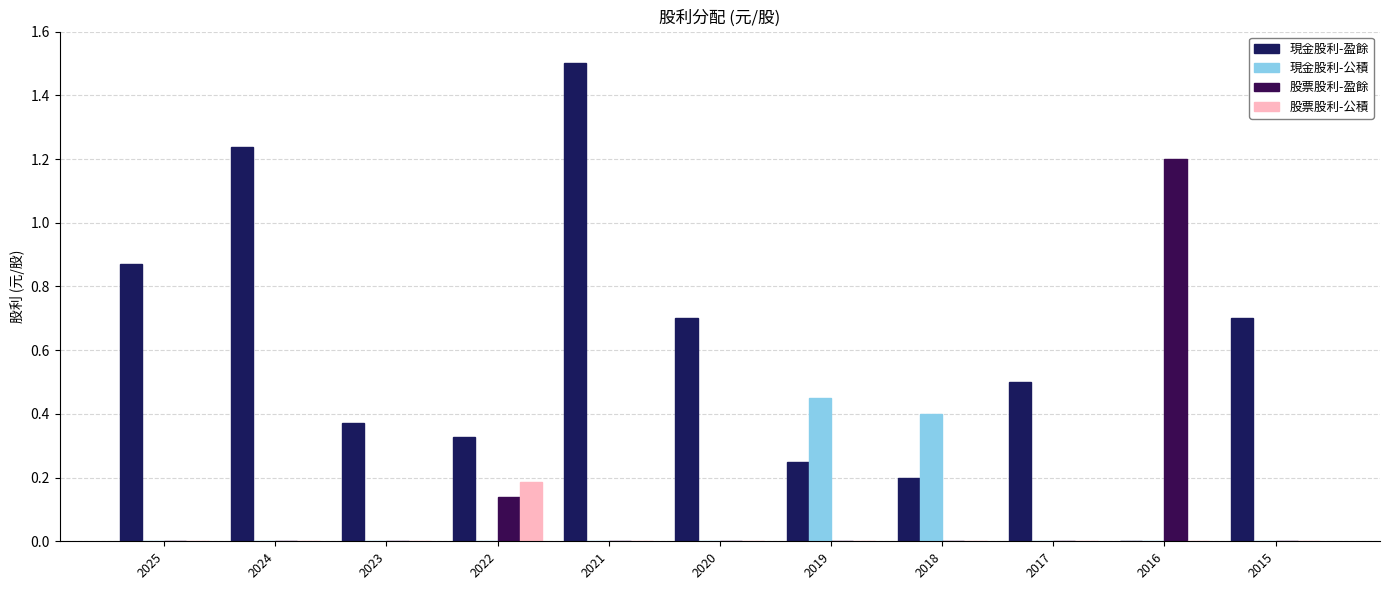

How many values in 現金股利-盈餘 are above zero?

10